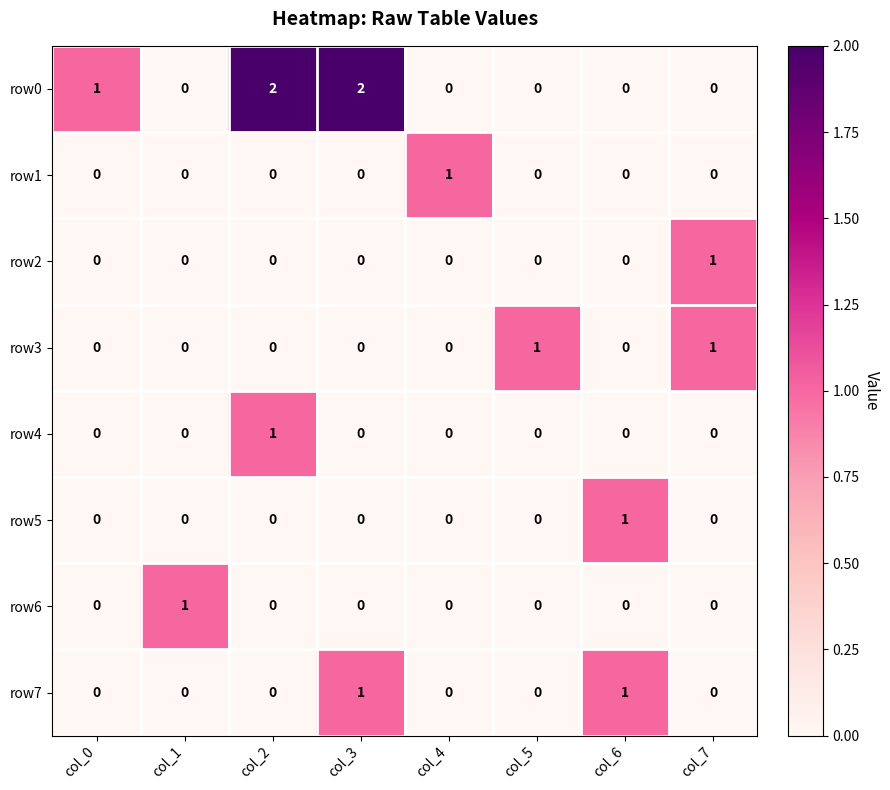

Which category has the highest value in the row2 series?

col_7